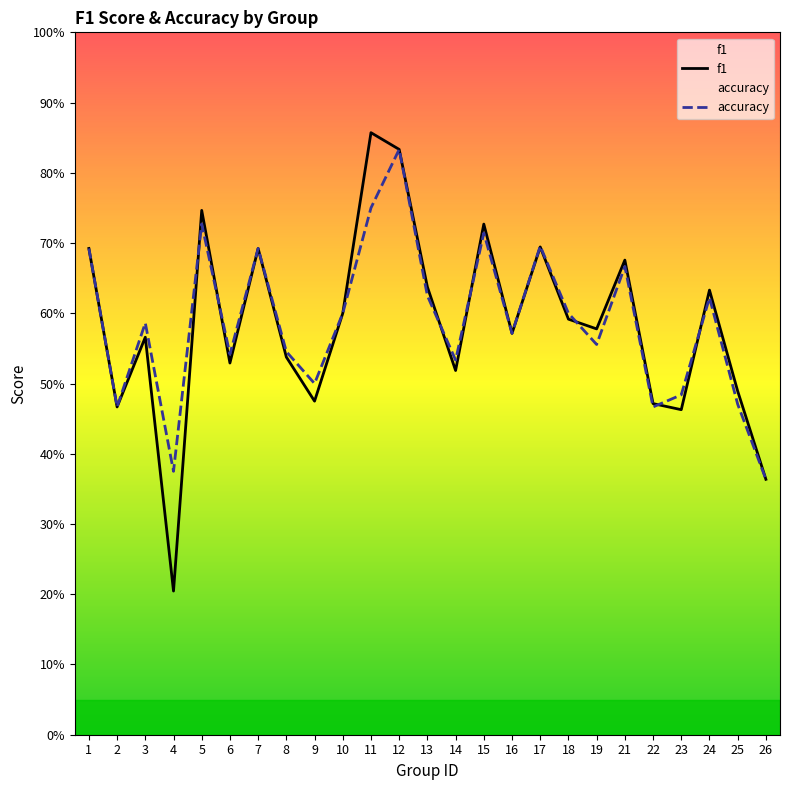

What is the minimum value for f1?

0.2